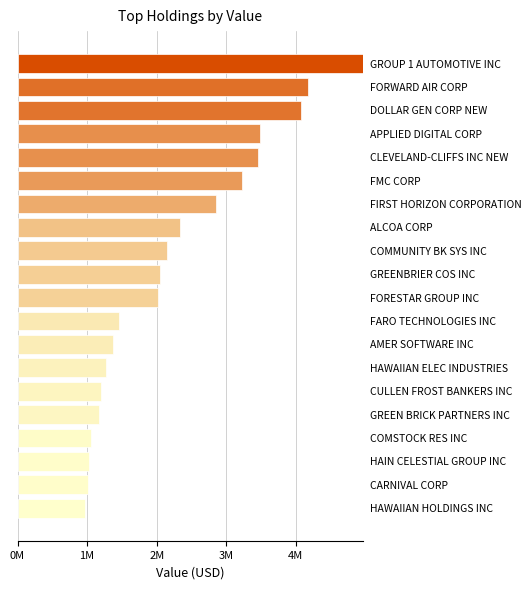

Are the bars horizontal?

Yes